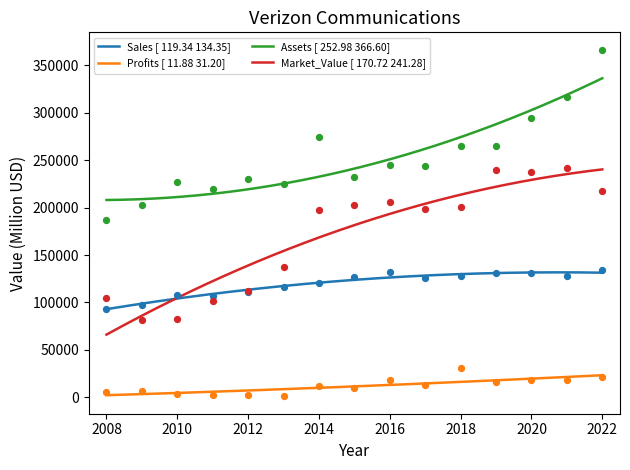

Which series reaches the maximum Y coordinate?

Assets